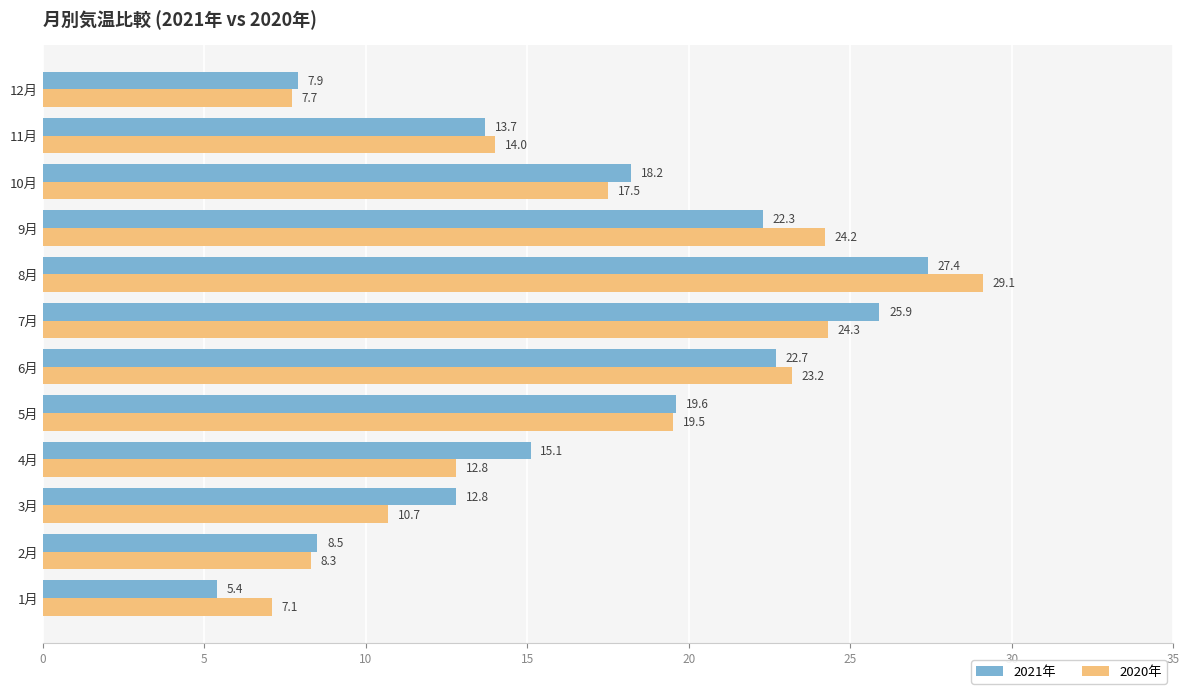

List the labels in order of 2021年 value, largest first.

8月, 7月, 6月, 9月, 5月, 10月, 4月, 11月, 3月, 2月, 12月, 1月